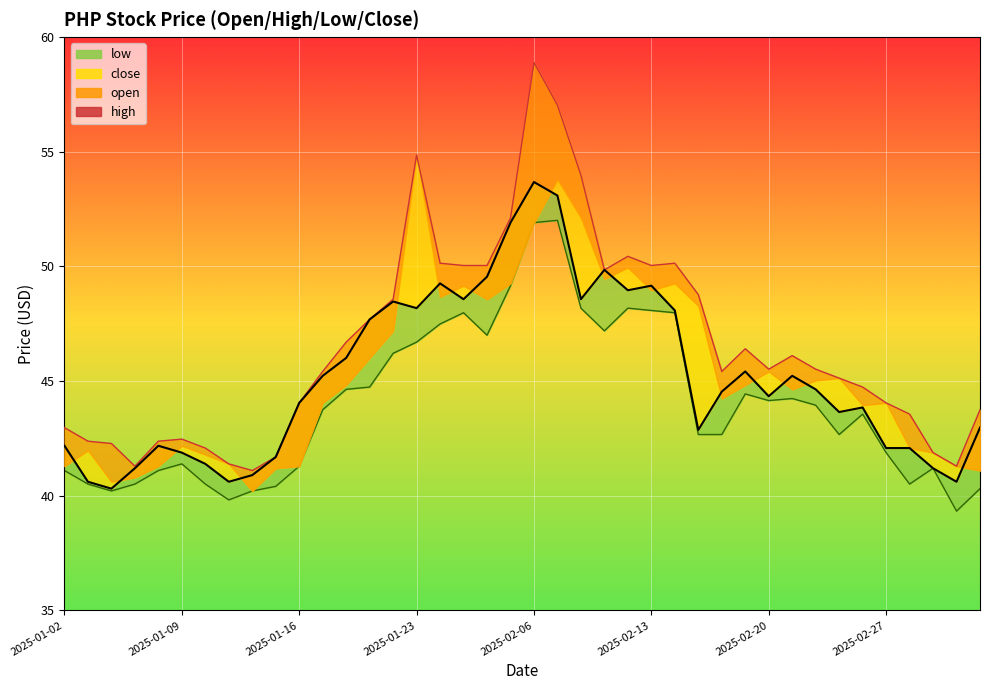

True or false: high_line and close_line intersect in this chart.

False